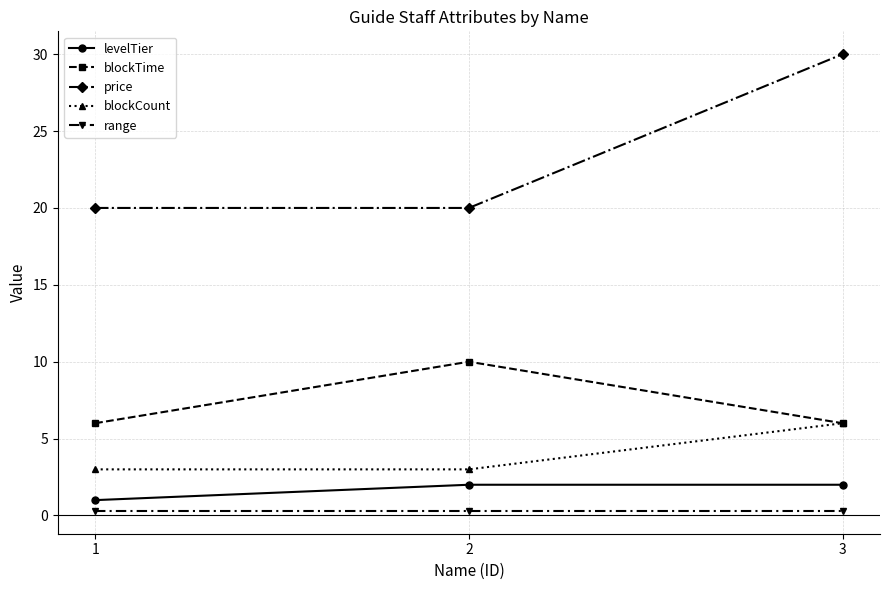

At which category is the sum across all series the highest?

3